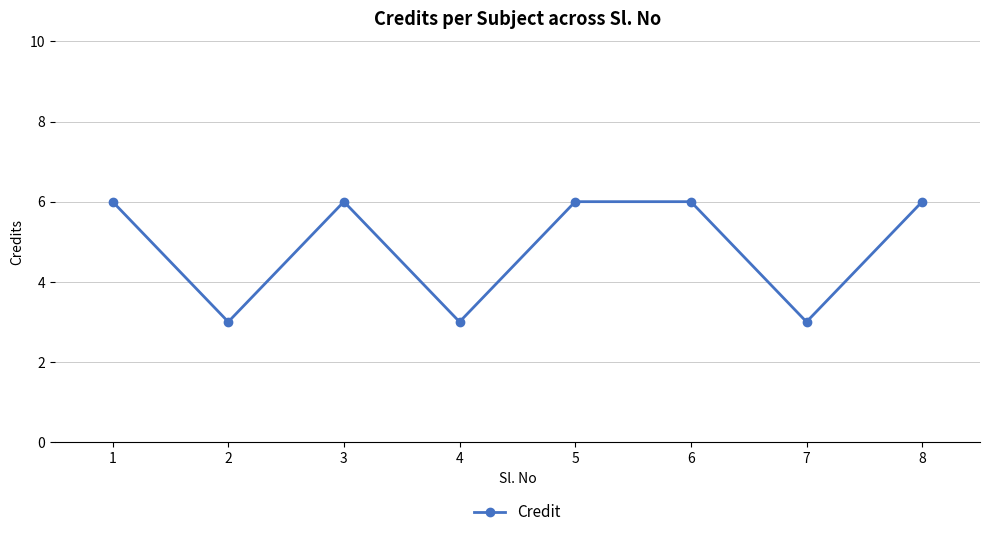

What is the maximum value shown in the chart?

6